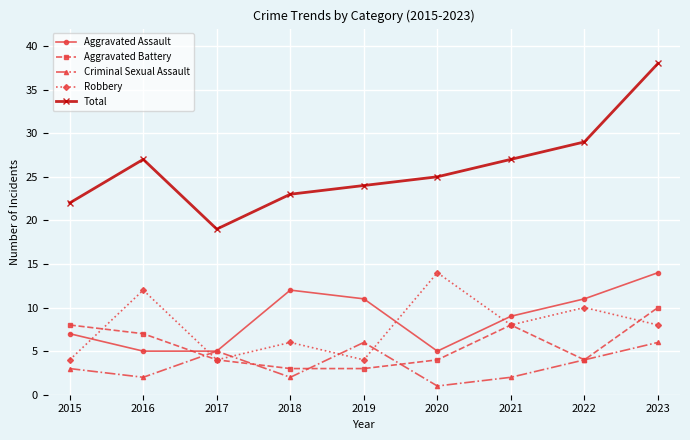

True or false: Aggravated Assault and Total cross at least once.

False